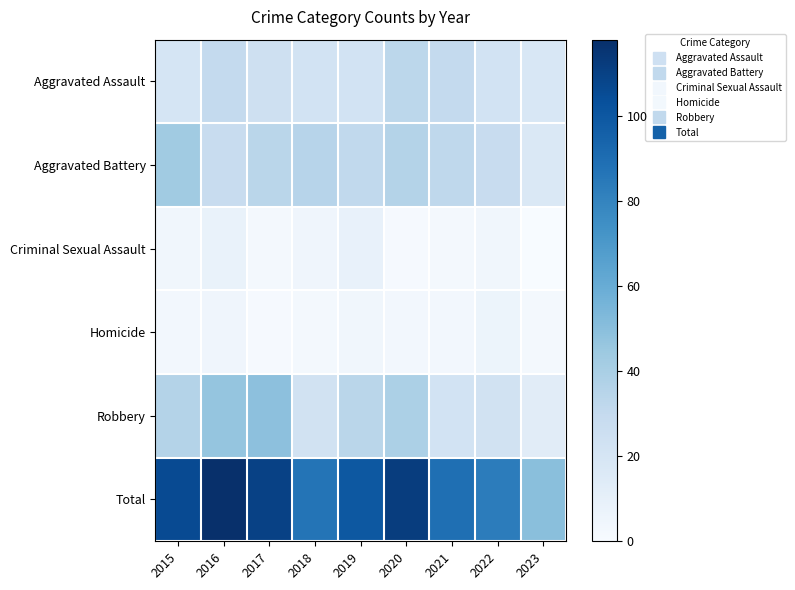

How many categories are shown in the chart?

9